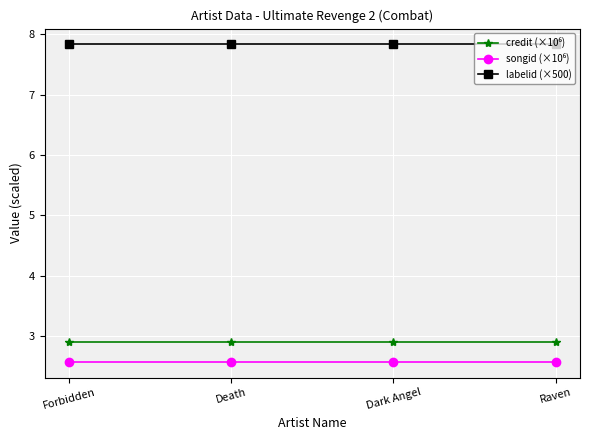

What is the sum of the labelid (×500) values at Death and Raven?

15.7